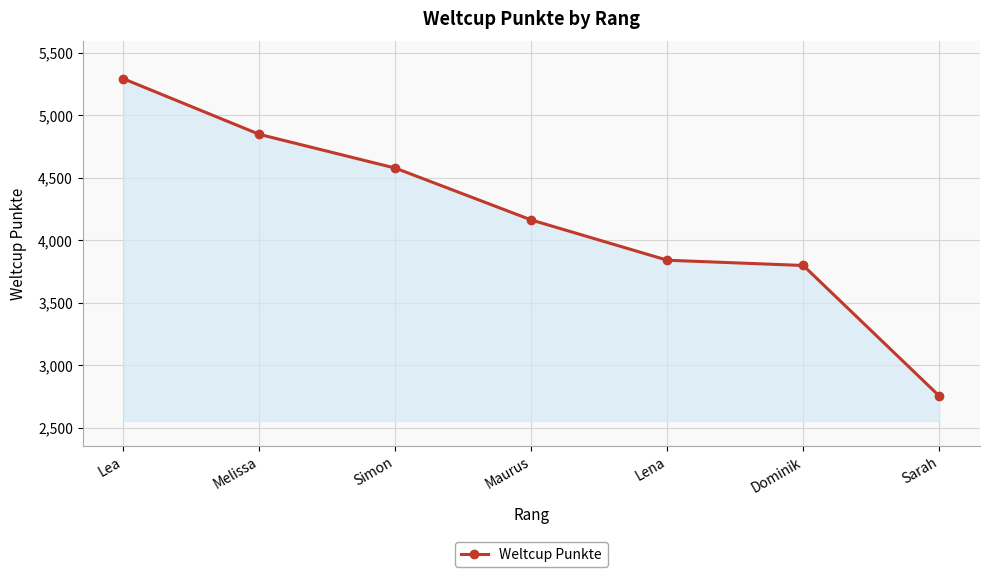

The value at Melissa is 4848. True or false?

True